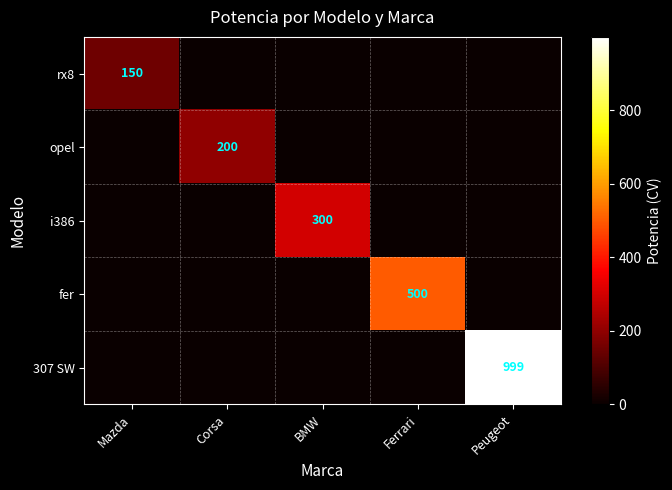

The 307 SW series shows 999 at Peugeot. True or false?

True